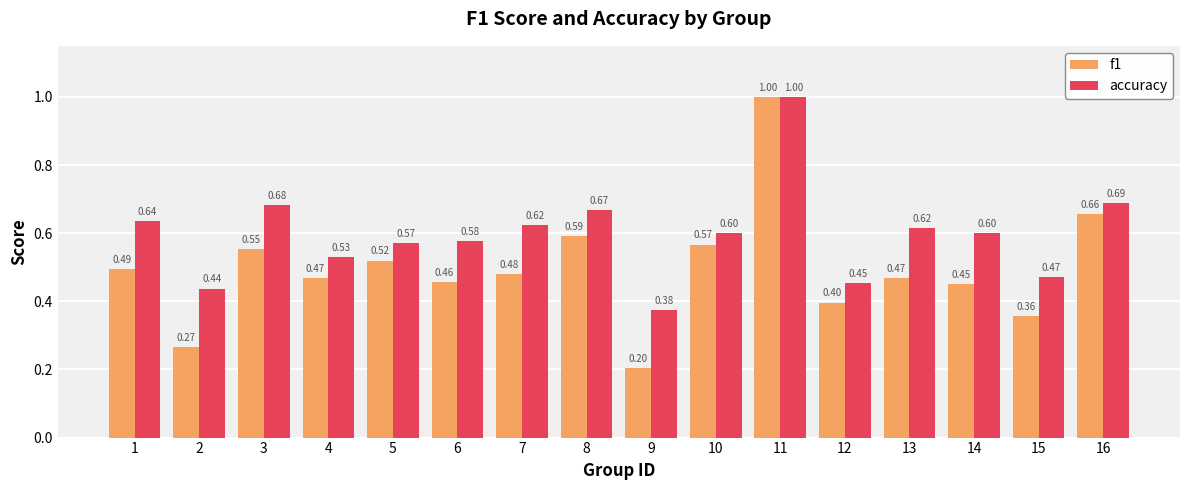

At 5, list the series in order from smallest to largest.

f1, accuracy